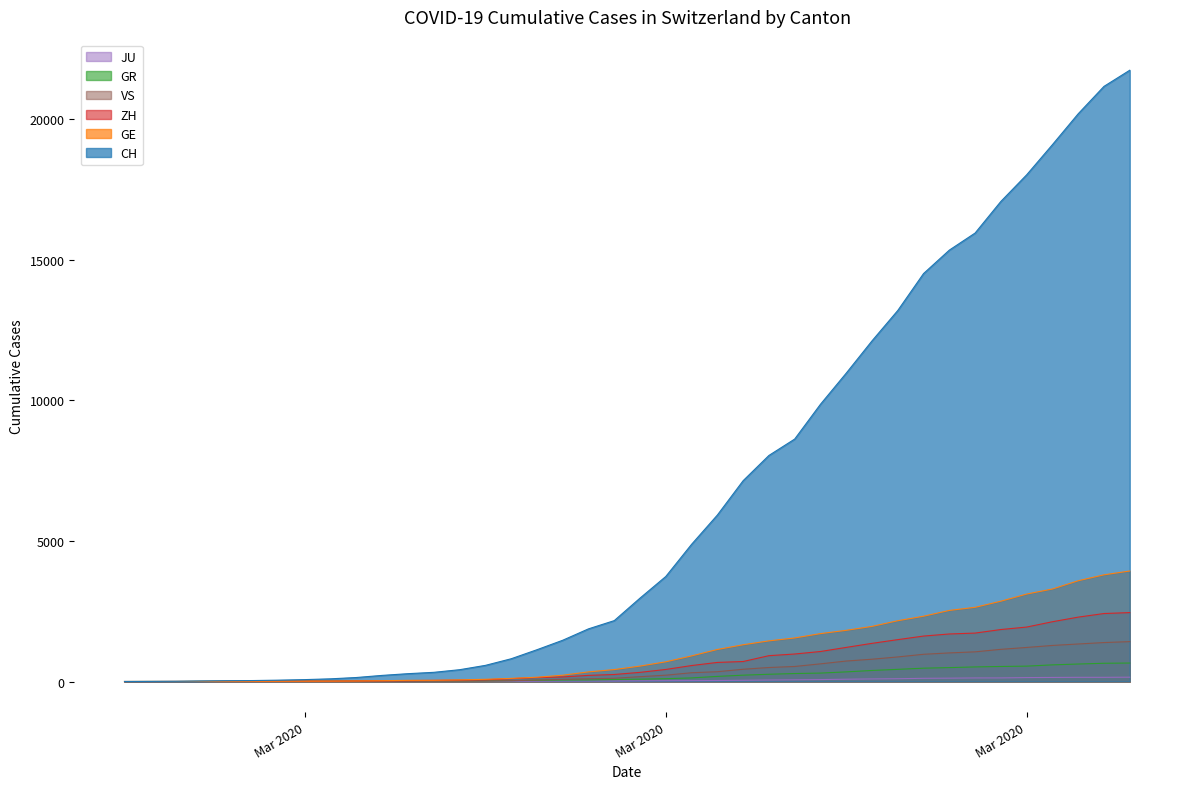

At which label does VS reach its minimum?

2020-02-25